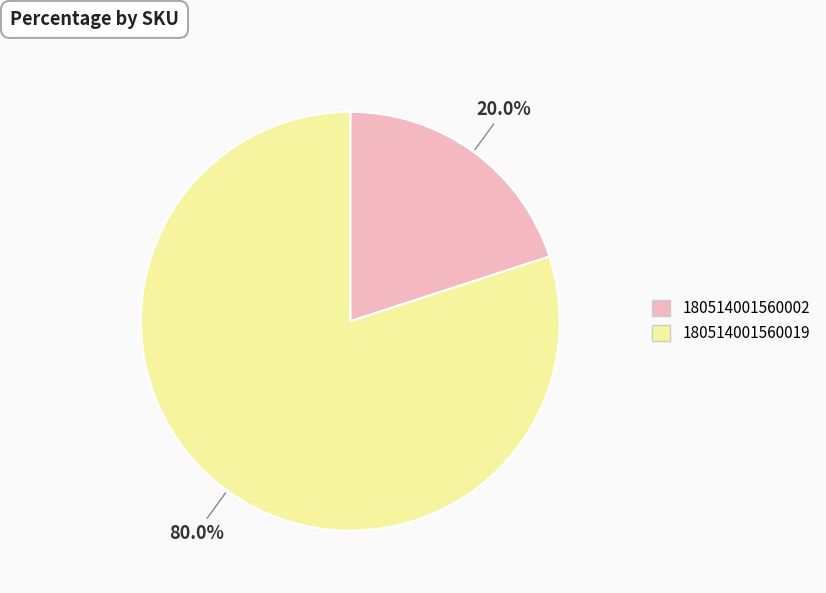

Rank the categories by value from highest to lowest.

180514001560019, 180514001560002